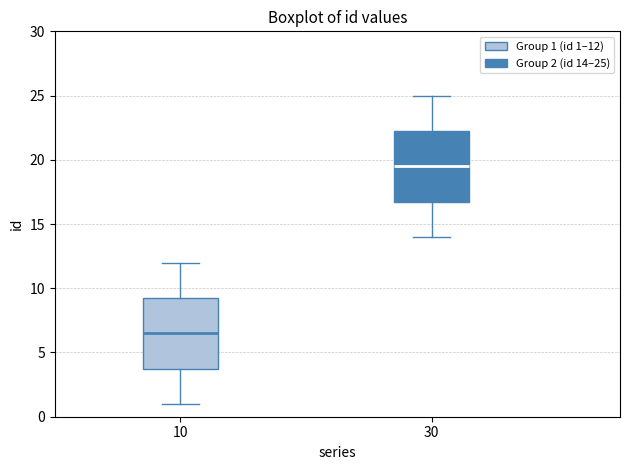

Reading left to right, transcribe this box plot: for each box, give where its median line is, the range the box spans, and where its two whiskers end, as read against the y-axis. The values are not printed on the chart, so give them approximately, as read against the axis.

10: median 6.5, box 4.0 to 9.5, whiskers 1.0 to 12.0
30: median 19.5, box 17.0 to 22.5, whiskers 14.0 to 25.0